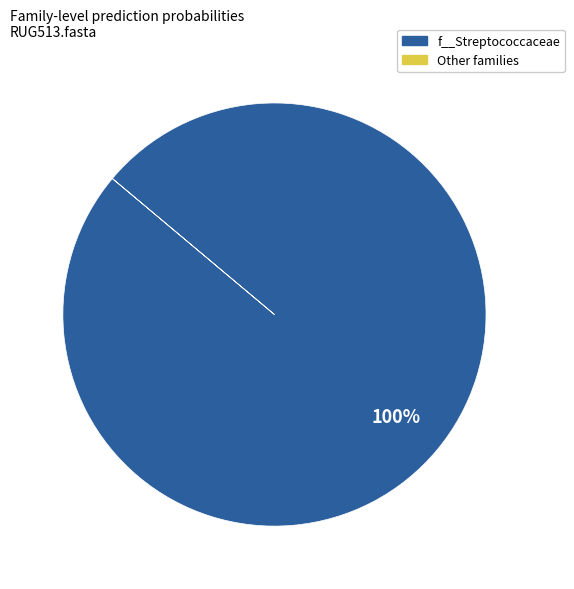

To the nearest percent, what is the difference between the largest and smallest slice percentages?

100%